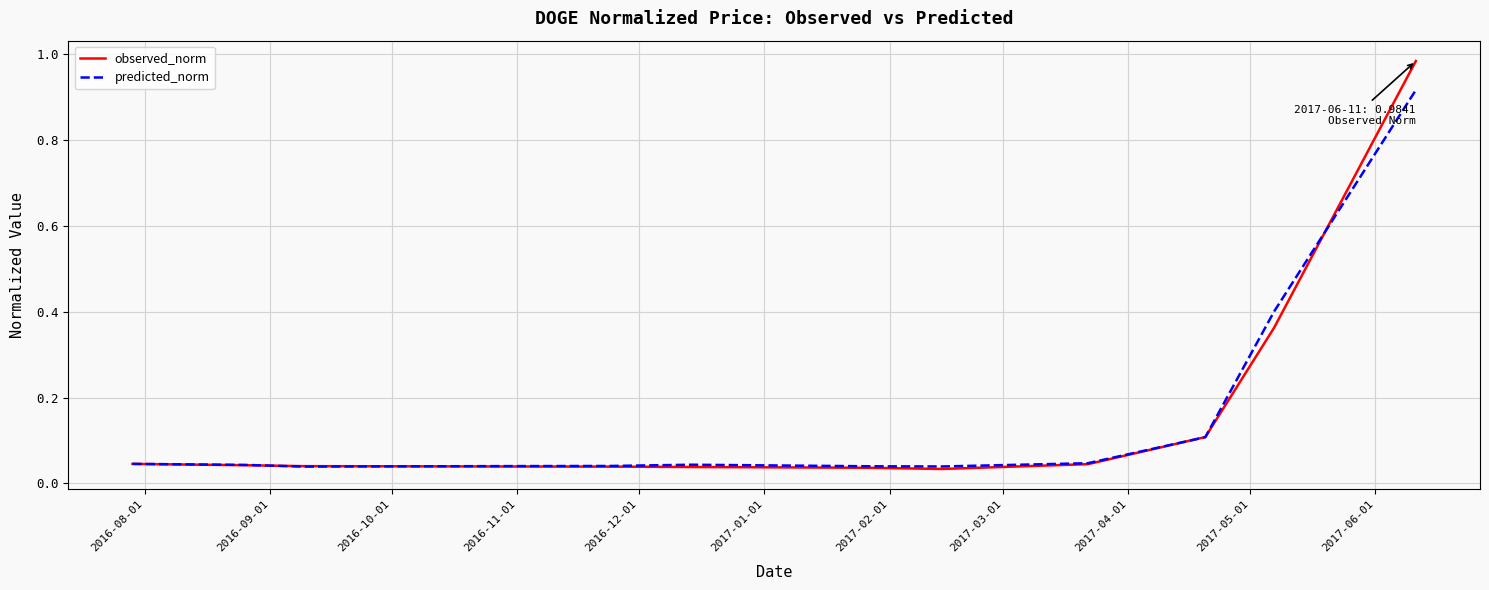

Which series has the largest range (max minus min)?

observed_norm